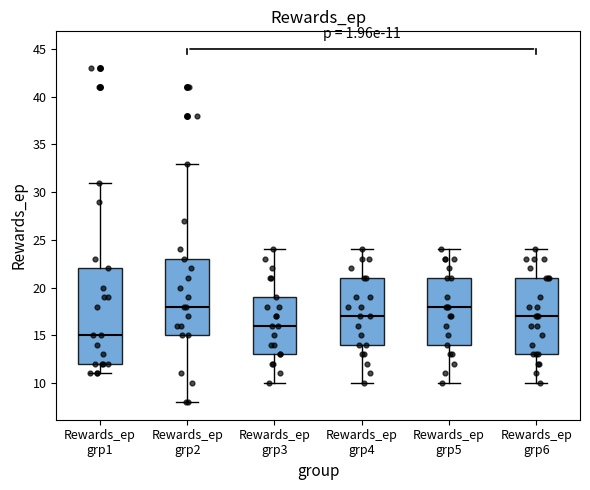

Comparing the boxes themselves (not the whiskers), which one is the tallest?

Rewards_ep grp1